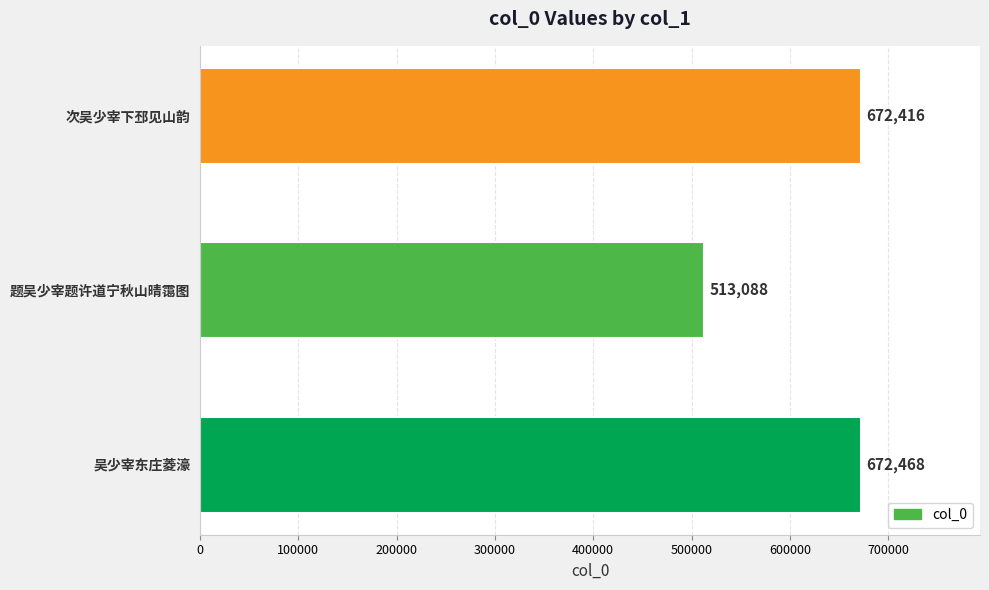

List the labels in order of value, largest first.

吴少宰东庄菱濠, 次吴少宰下邳见山韵, 题吴少宰题许道宁秋山晴霭图